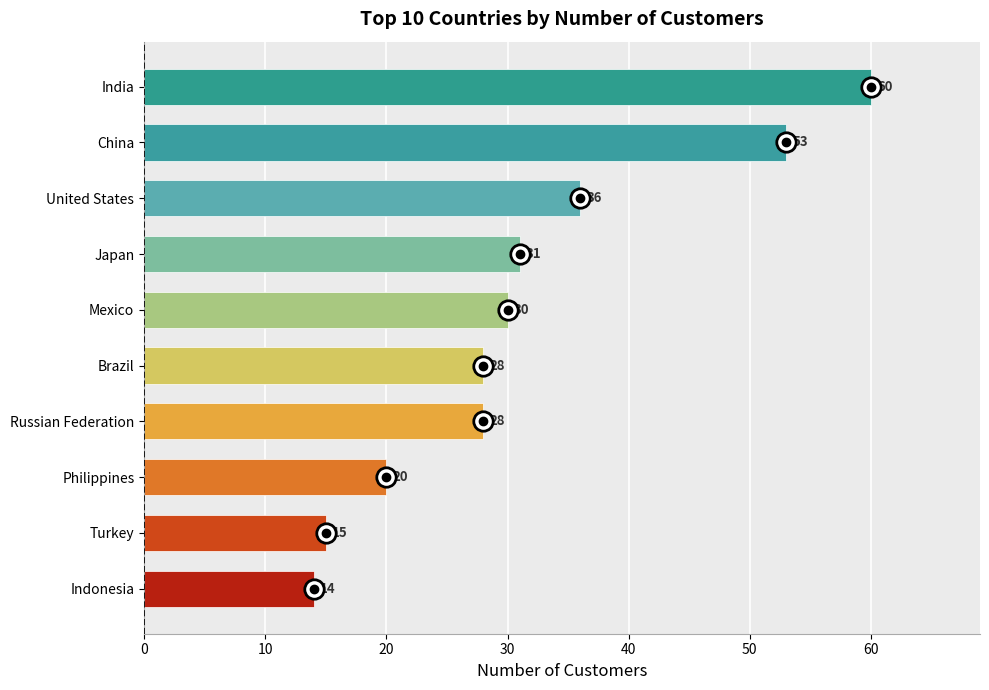

True or false: the data shows 21 at Indonesia.

False